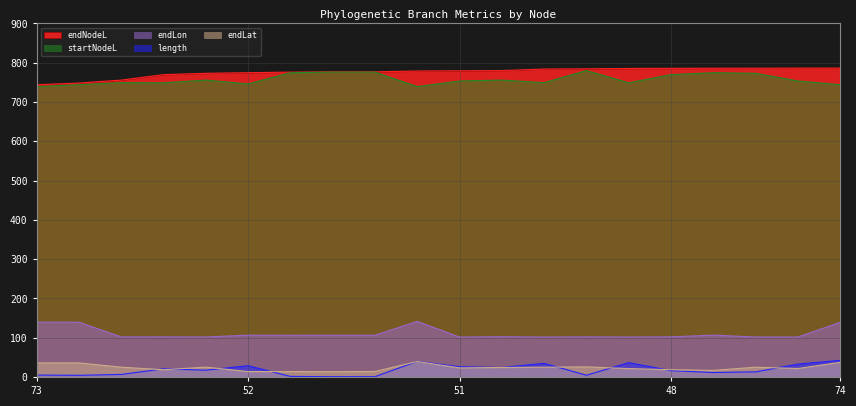

Is it true that endLat equals 13.8 at 52?

True